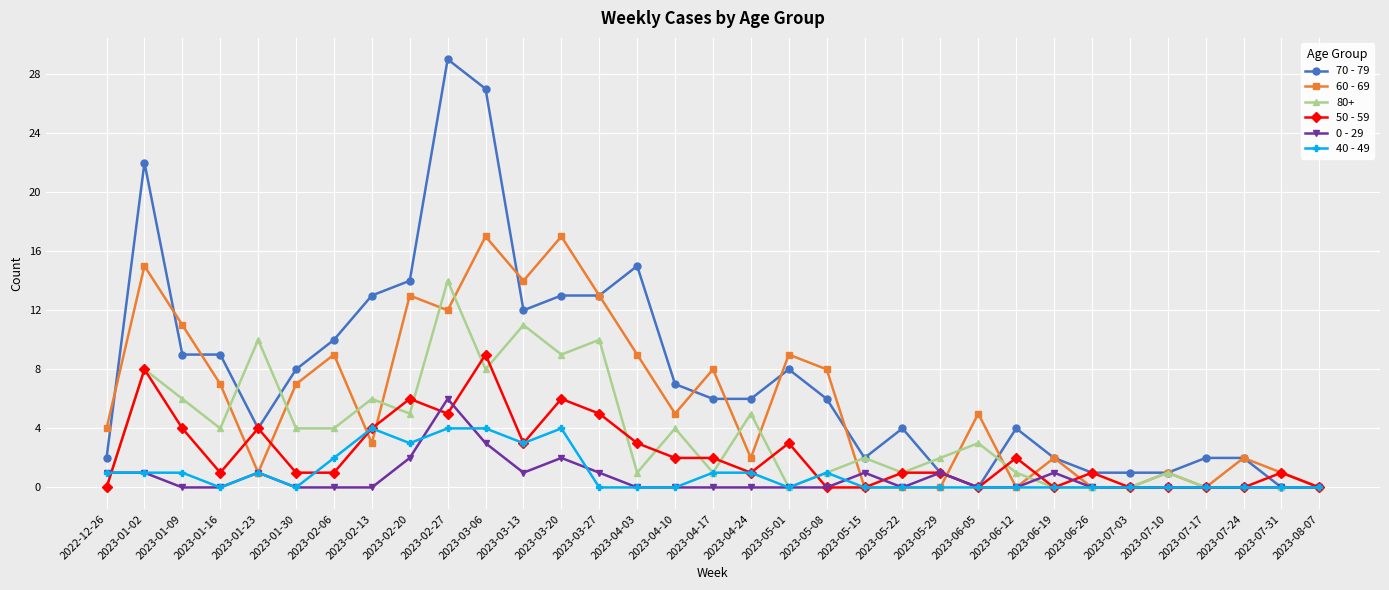

Rank the series by their maximum value, from highest to lowest.

70 - 79, 60 - 69, 80+, 50 - 59, 0 - 29, 40 - 49